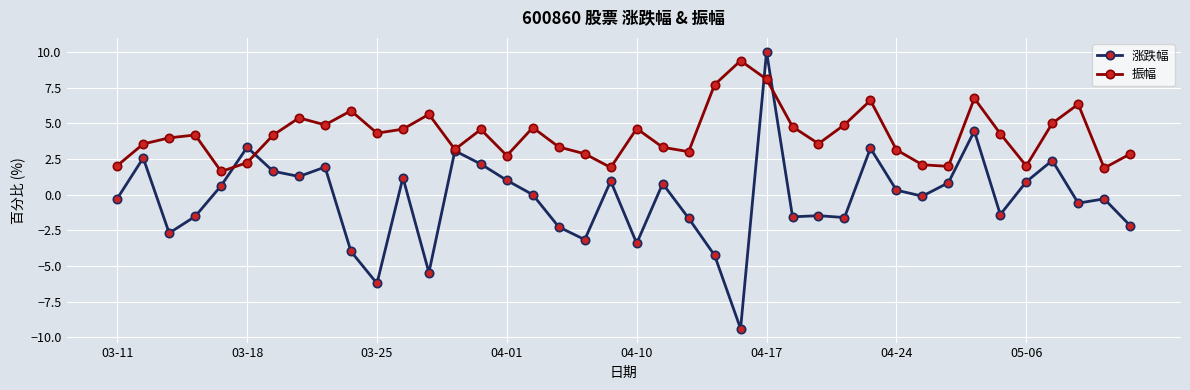

True or false: 涨跌幅 has more than 2 interior local peaks.

True